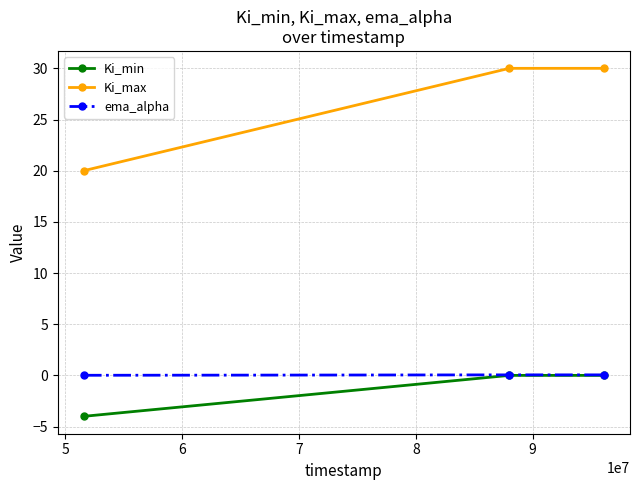

How many series are shown in this chart?

3